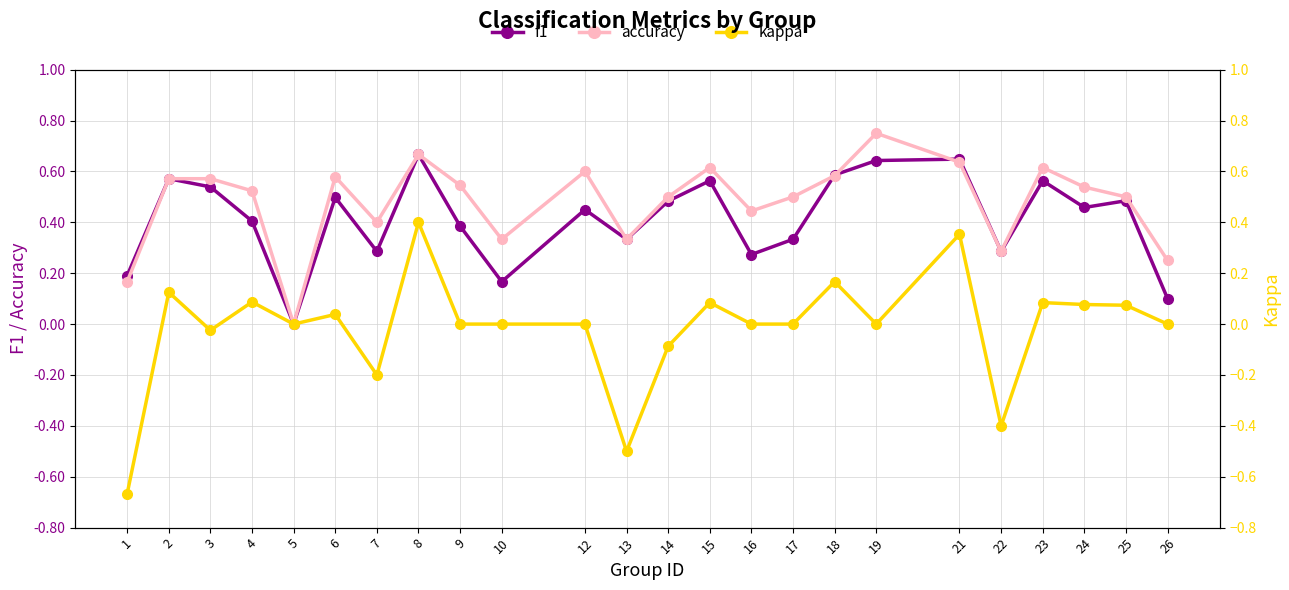

What is the difference between the f1 values at 10 and 14?

0.3